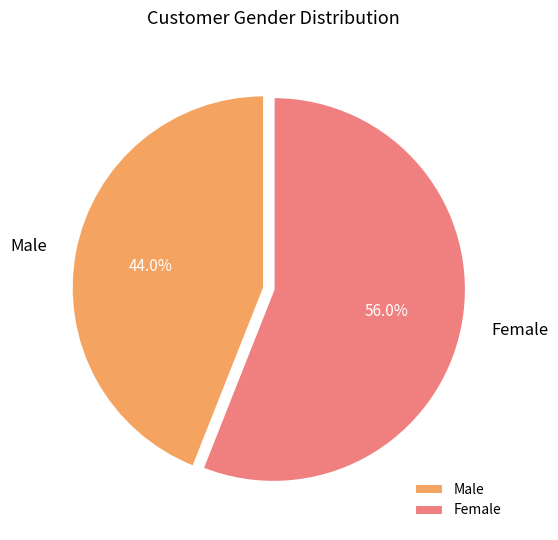

To the nearest percent, what percentage of the pie is Female?

56%